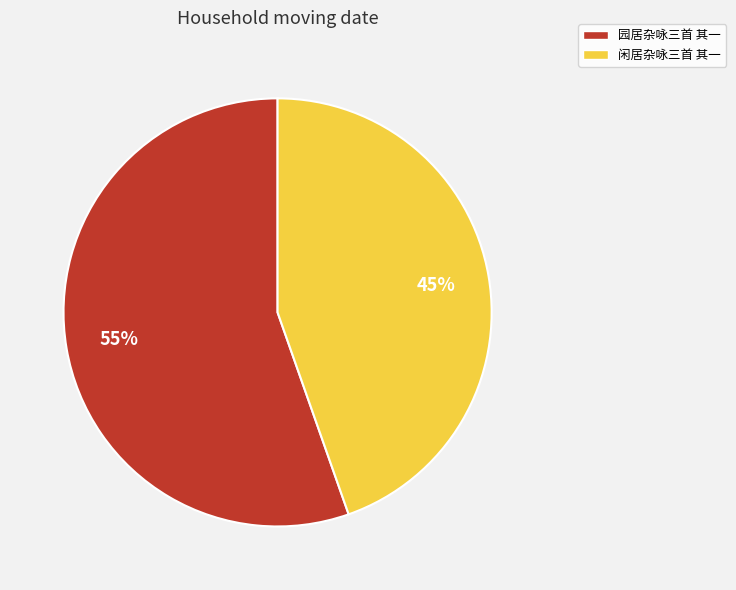

How many slices are in this pie chart?

2